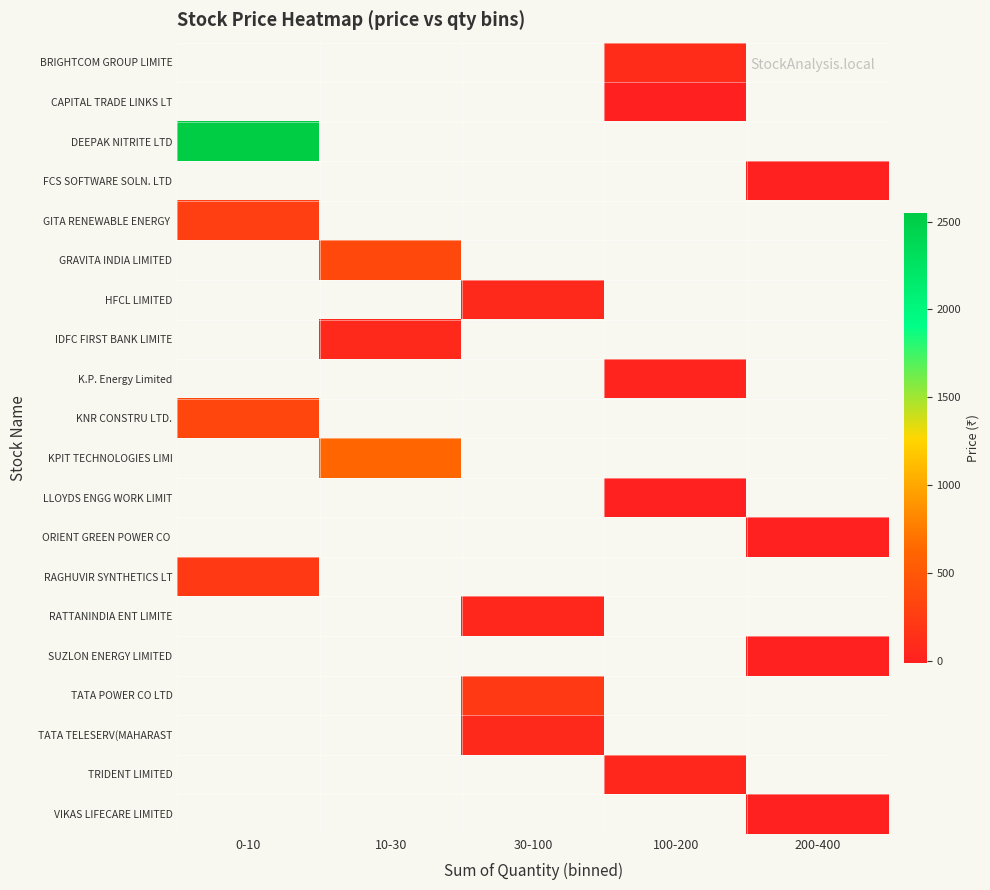

Count the number of data series in this chart.

20